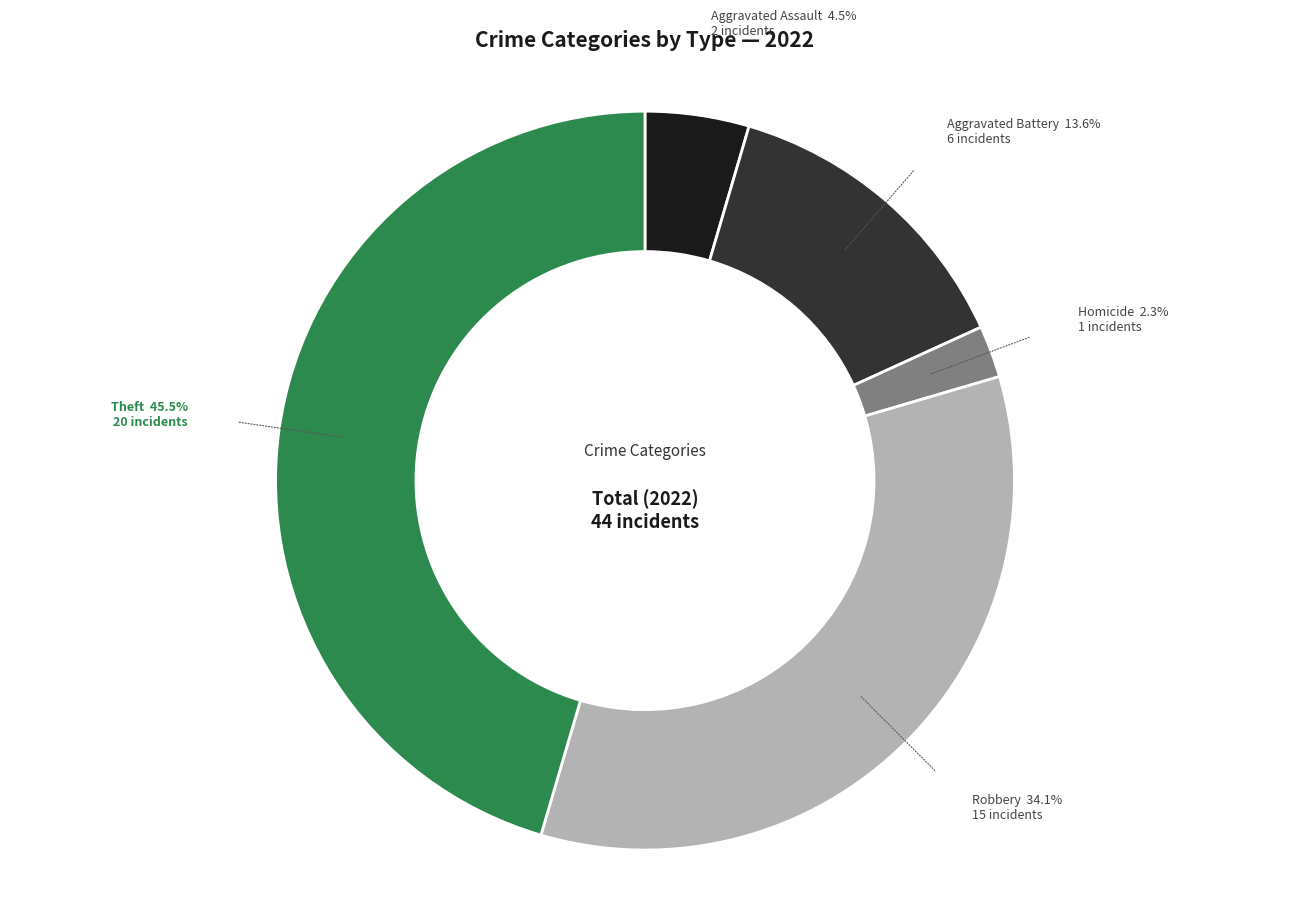

What percentage is NOT represented by Homicide?

97.7%